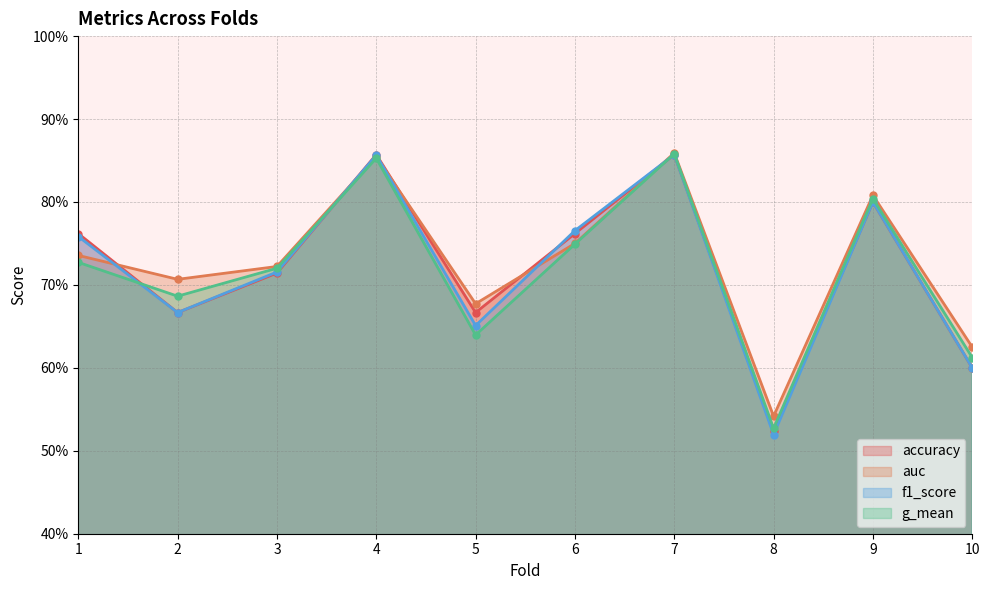

Is it true that f1_score equals 1.1 at 3?

False